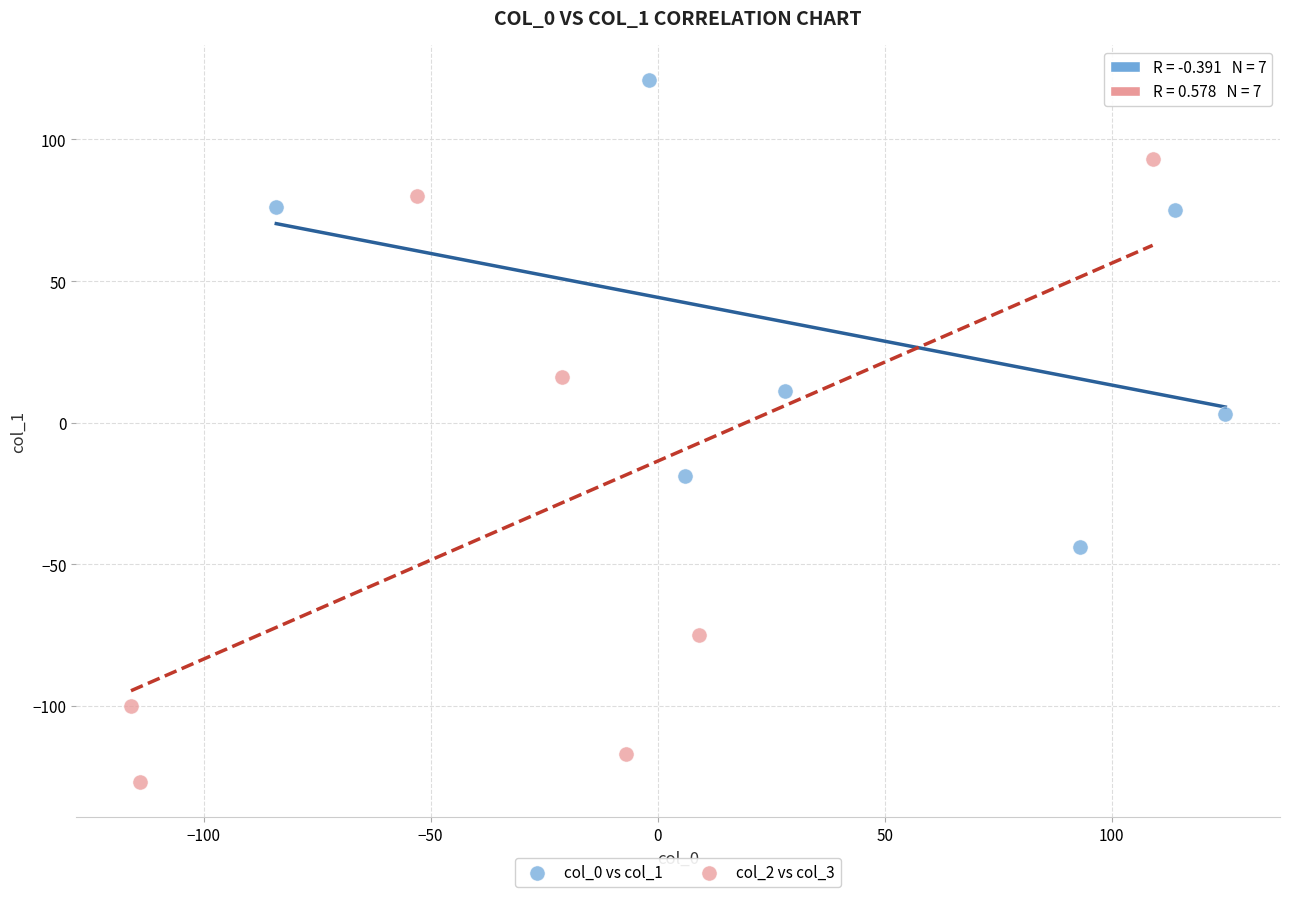

Which series has the widest spread of Y values?

col_2 vs col_3